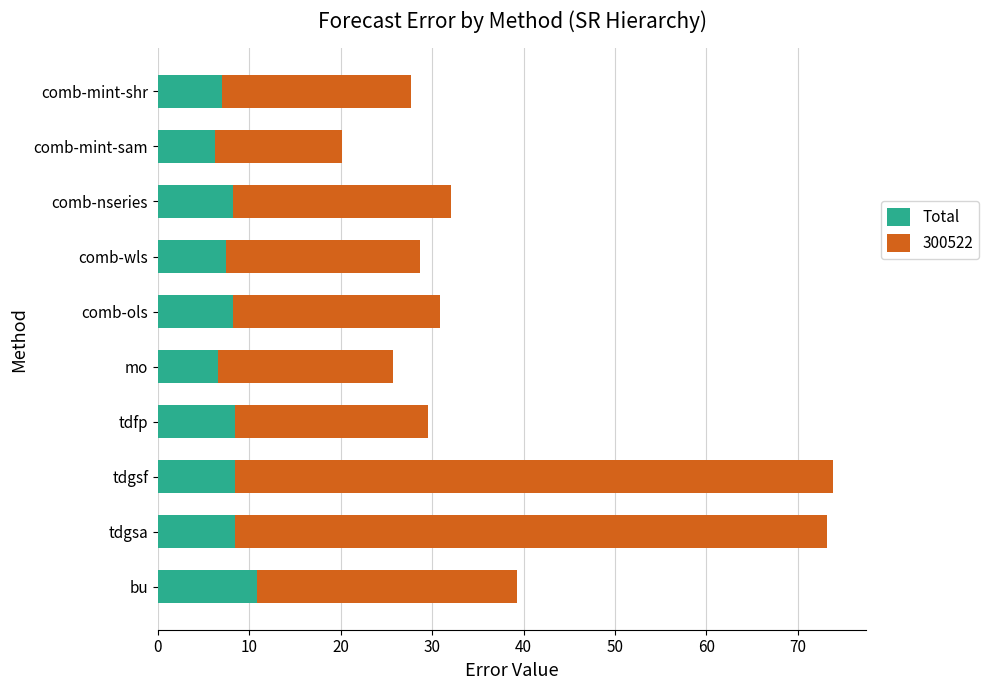

Is it true that Total equals 14.7 at tdfp?

False